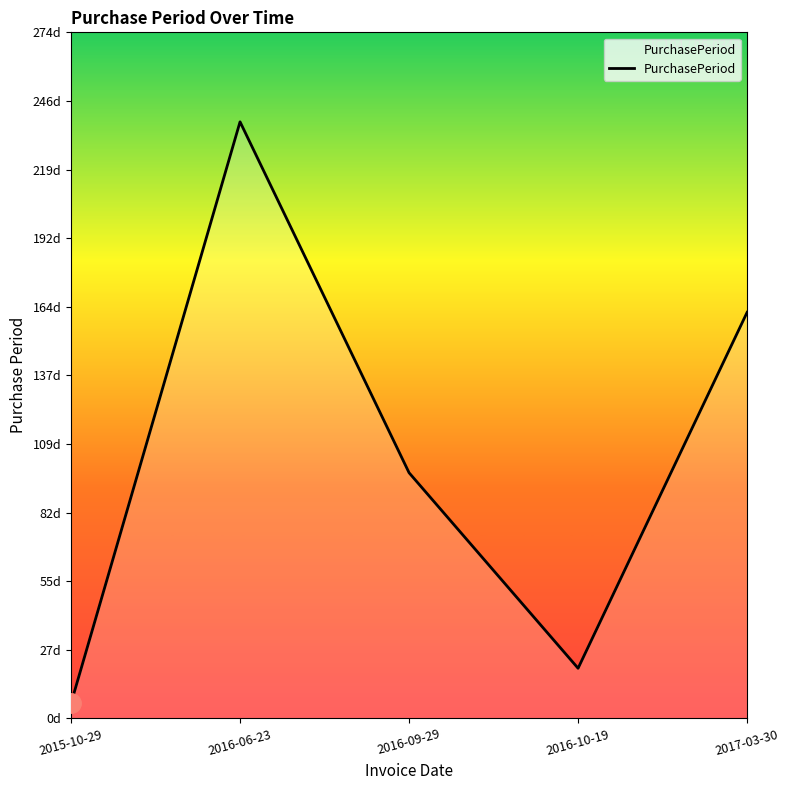

Does the chart have visible grid lines?

No